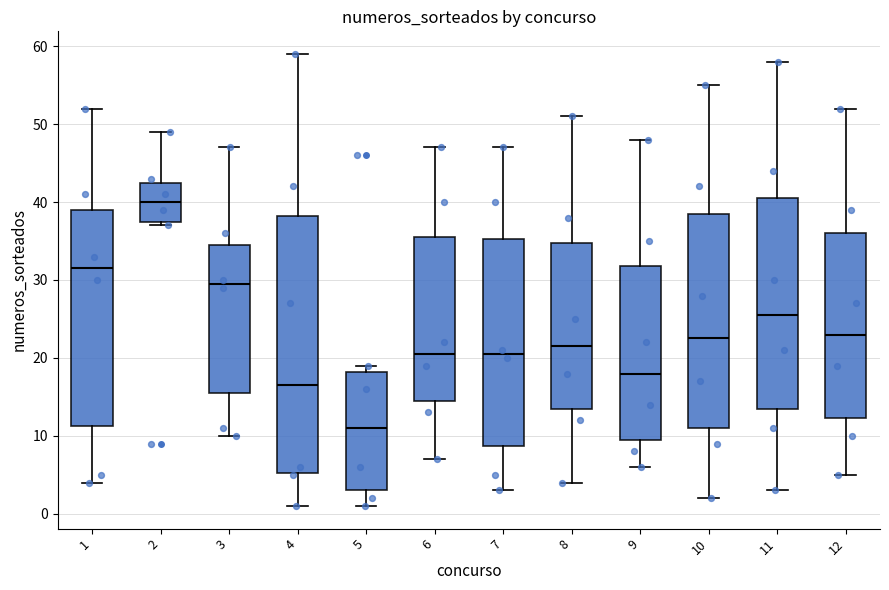

Which box is the tallest, from its lower edge to its upper edge?

4